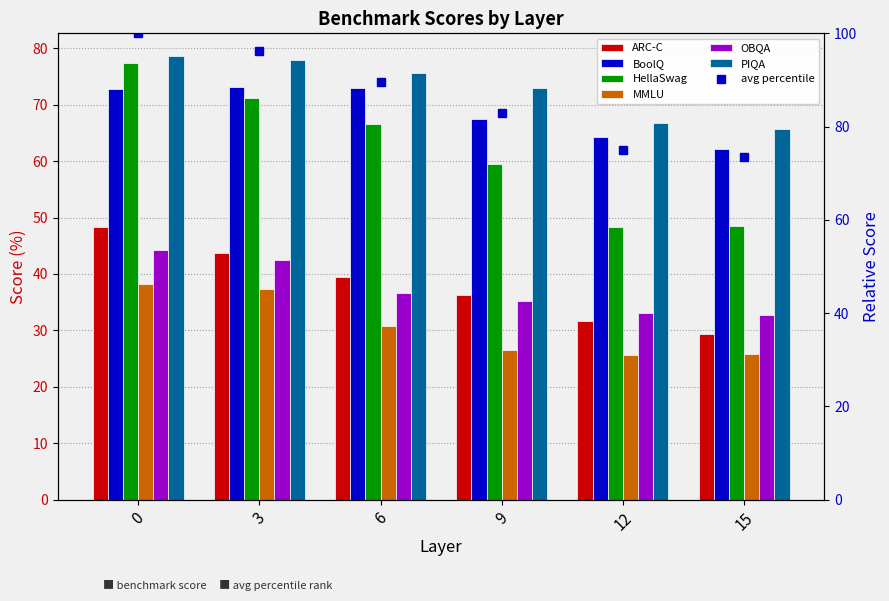

Reading left to right, list all the values displayed in this chart.

ARC-C: 48.3	43.7	39.5	36.3	31.7	29.3
BoolQ: 72.7	73.1	73.0	67.5	64.2	62.2
HellaSwag: 77.4	71.2	66.6	59.5	48.3	48.5
MMLU: 38.3	37.4	30.8	26.5	25.6	25.8
OBQA: 44.2	42.4	36.6	35.2	33.0	32.8
PIQA: 78.7	77.8	75.6	72.9	66.8	65.7